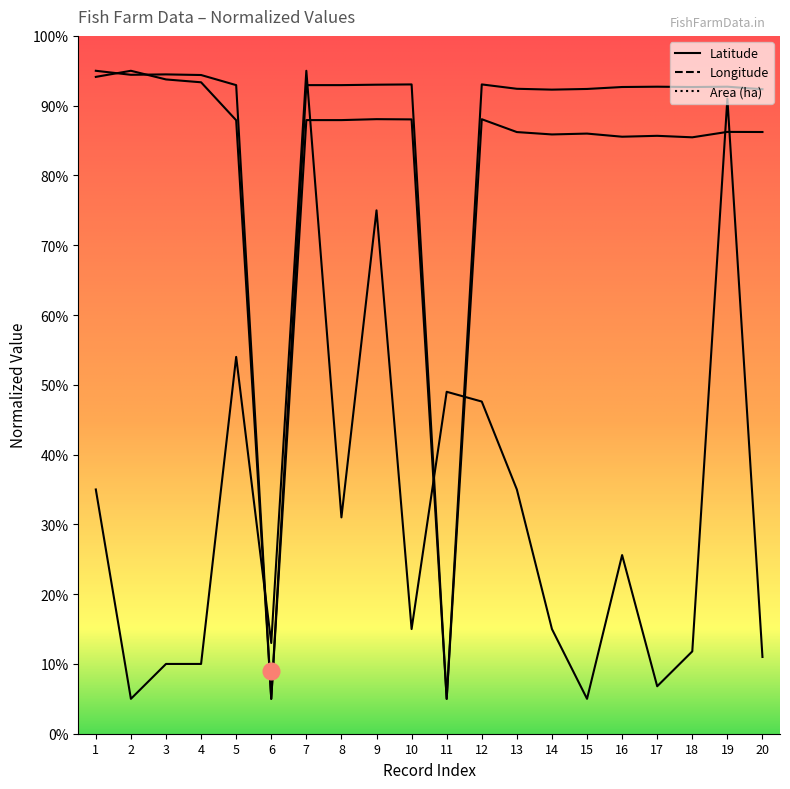

The Area (ha) series shows 5.0 at 2. True or false?

True